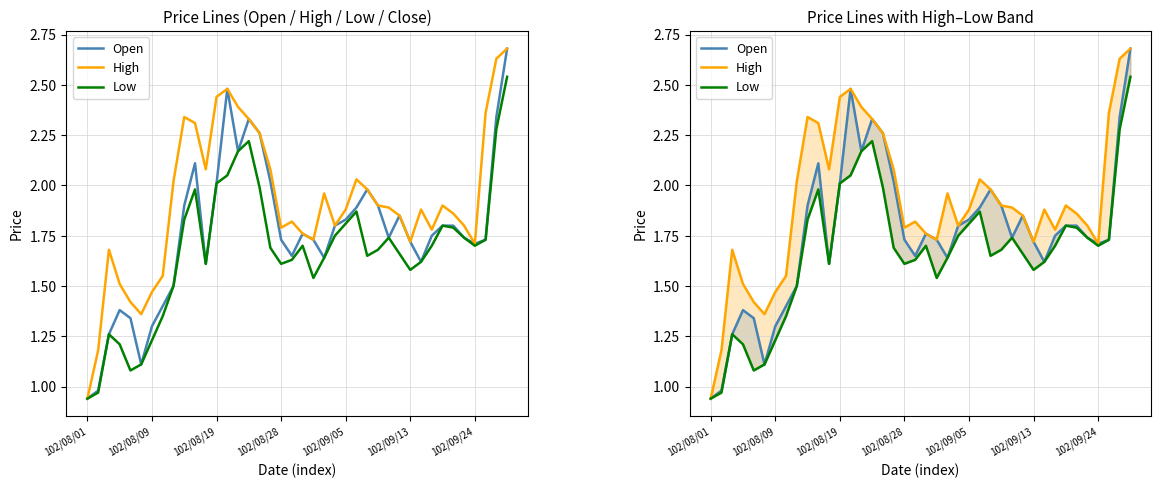

What is the difference between the maximum and minimum values in the High series?

1.7